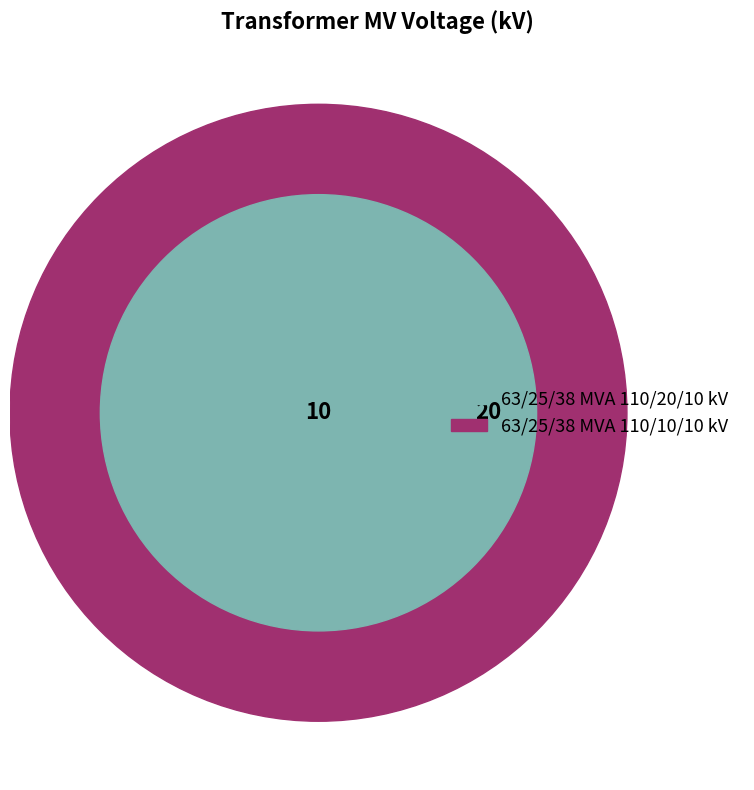

How many segments does this pie chart have?

2